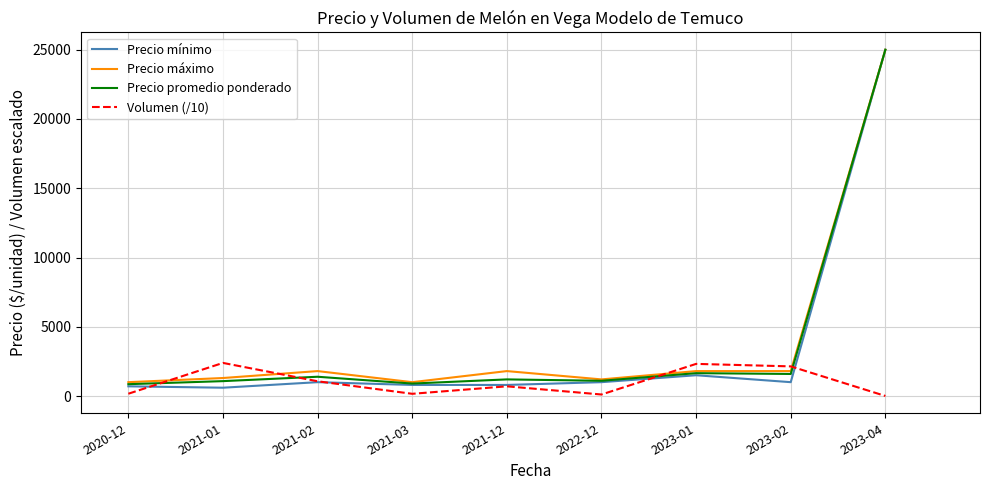

What is the spread (max minus min) of values at 2021-01?

1790.0